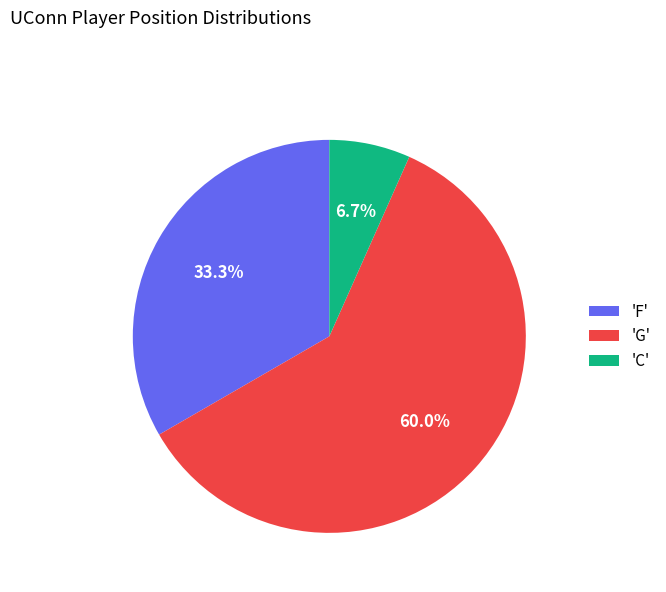

Count the number of slices in the pie.

3